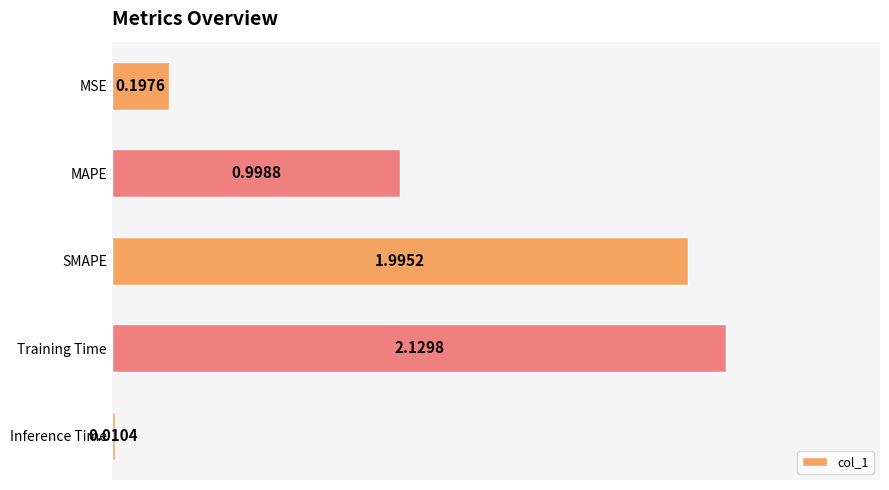

List the labels in order of value, smallest first.

Inference Time, MSE, MAPE, SMAPE, Training Time